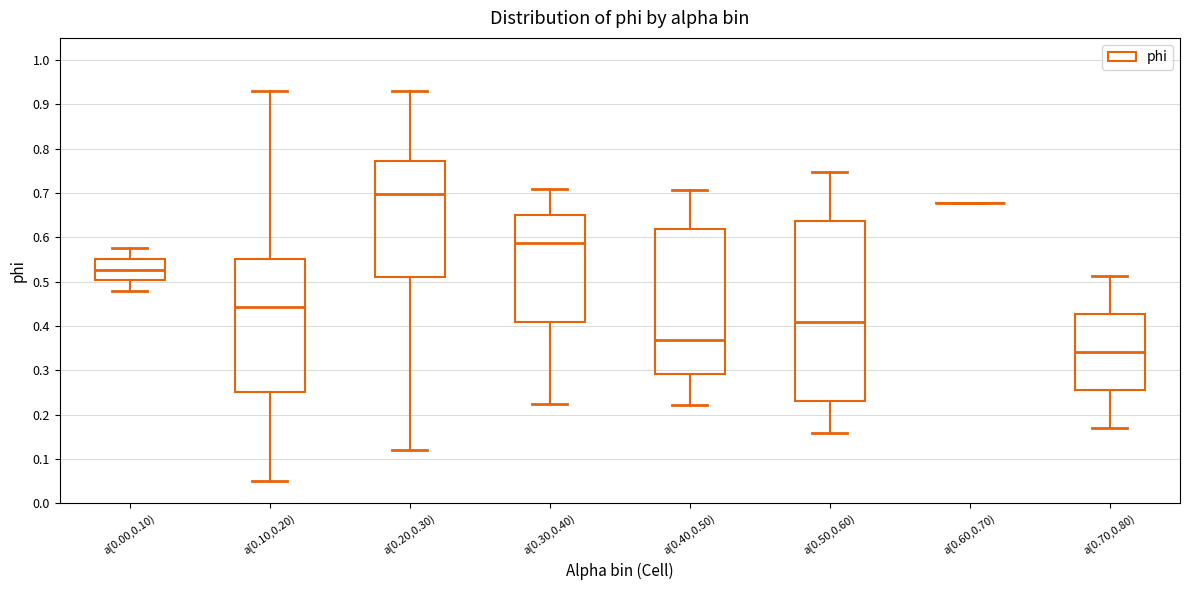

Where is the lower edge of the box for a[0.40,0.50) on the y-axis? The values are not printed on the chart, so give them approximately, as read against the axis.

0.29